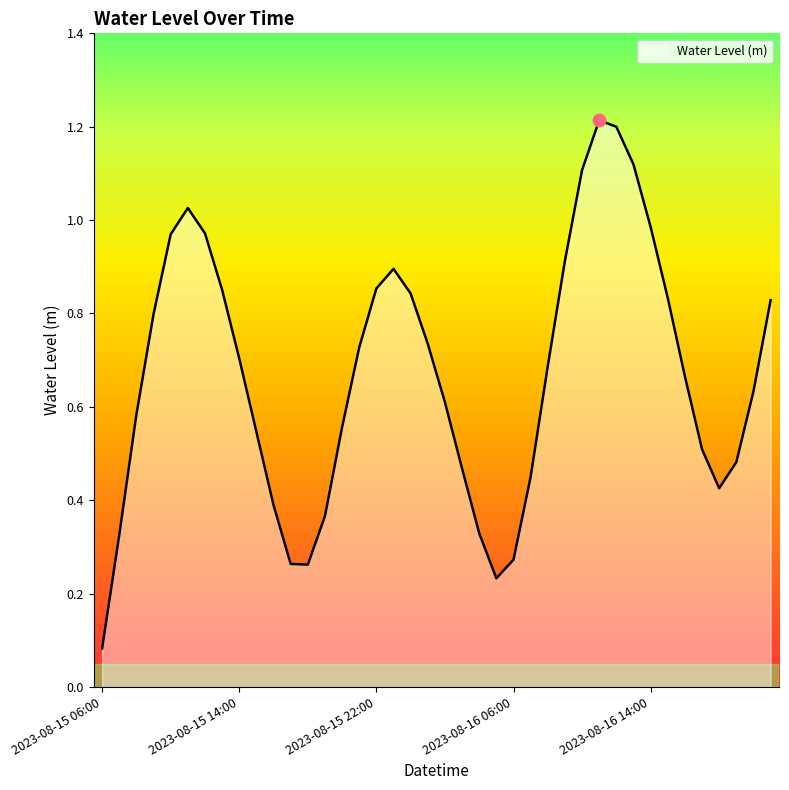

What is the maximum value shown in the chart?

1.2